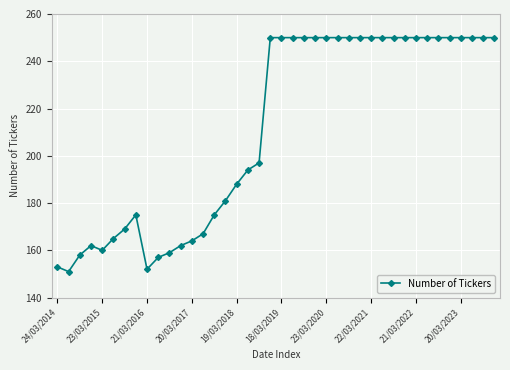

What is the value of the 2nd point from the left?

151